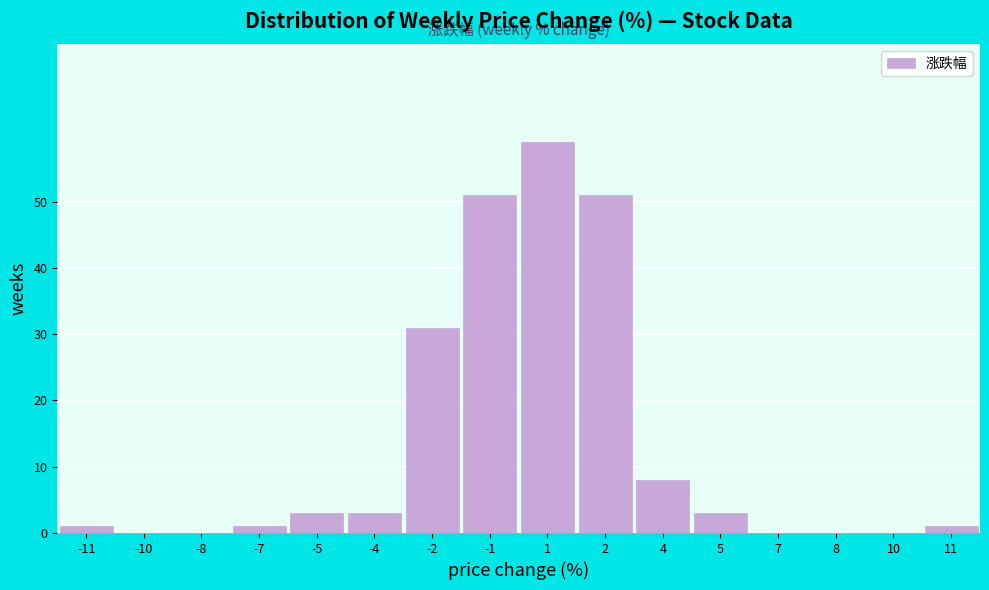

Reading left to right, list all the values displayed in this chart.

-11=1	-10=0	-8=0	-7=1	-5=3	-4=3	-2=31	-1=51	1=59	2=51	4=8	5=3	7=0	8=0	10=0	11=1